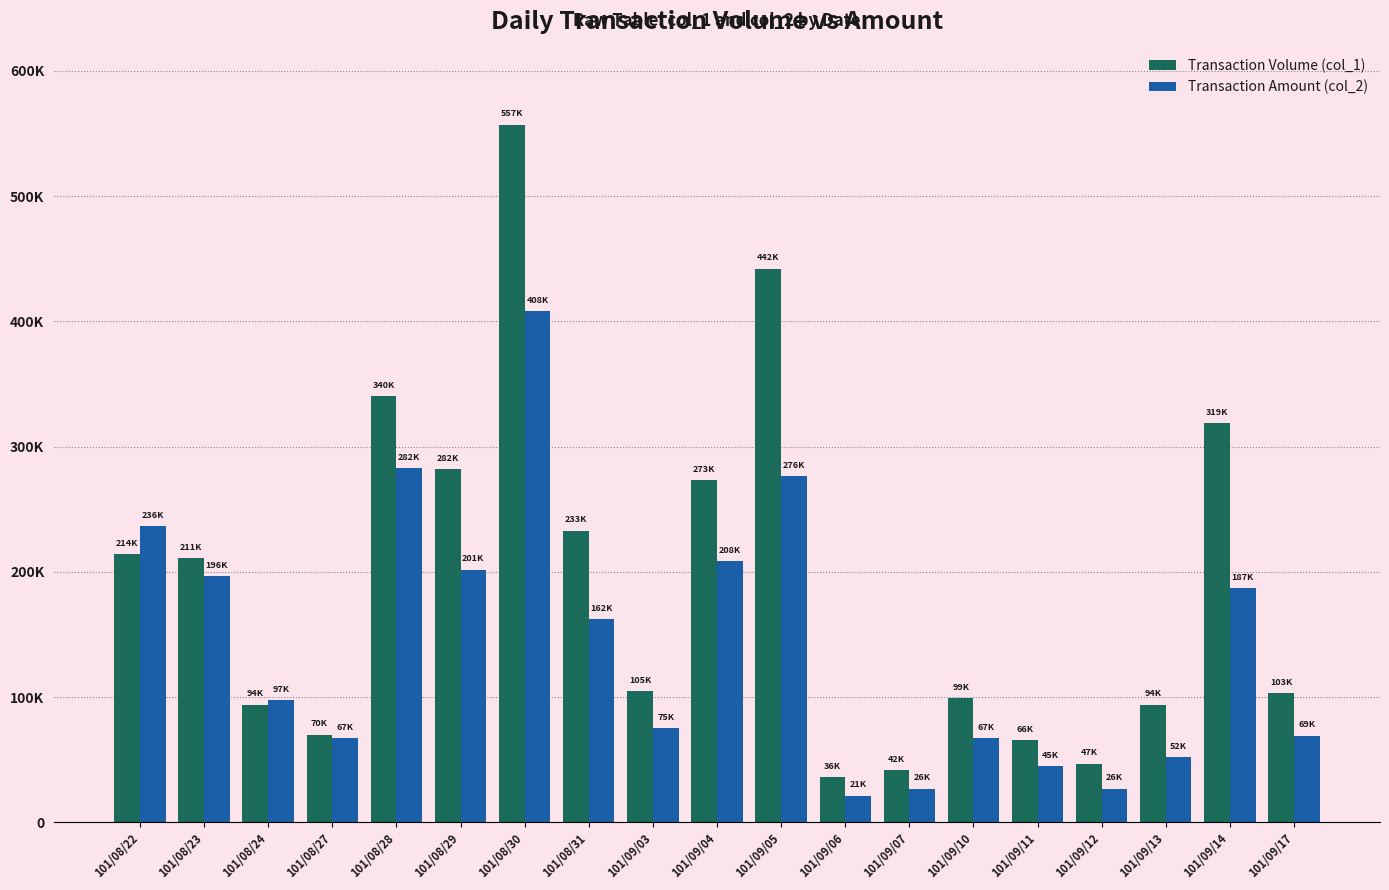

Reading left to right, transcribe all the data shown in this chart.

Transaction Volume (col_1): 101/08/22=214000	101/08/23=211000	101/08/24=94000	101/08/27=70000	101/08/28=340000	101/08/29=282000	101/08/30=557000	101/08/31=233000	101/09/03=105000	101/09/04=273000	101/09/05=442000	101/09/06=36000	101/09/07=42000	101/09/10=99000	101/09/11=66000	101/09/12=47000	101/09/13=94000	101/09/14=319000	101/09/17=103000
Transaction Amount (col_2): 101/08/22=236580	101/08/23=196480	101/08/24=97660	101/08/27=67400	101/08/28=282520	101/08/29=201760	101/08/30=408000	101/08/31=162310	101/09/03=75350	101/09/04=208740	101/09/05=276170	101/09/06=21340	101/09/07=26920	101/09/10=67210	101/09/11=45010	101/09/12=26920	101/09/13=52330	101/09/14=187120	101/09/17=69280